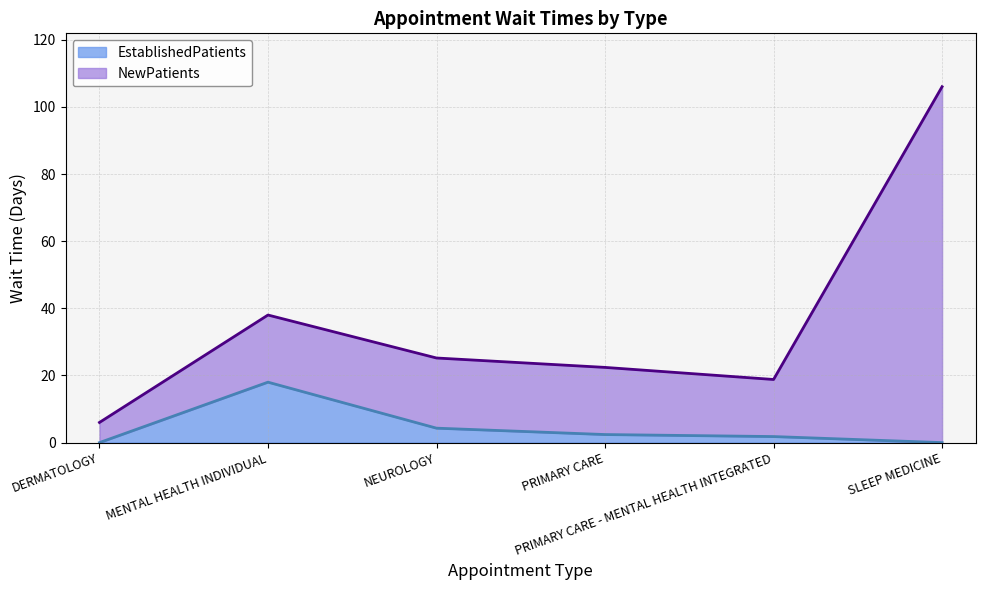

Reading right to left, what are all the values shown in this chart?

EstablishedPatients: SLEEP MEDICINE=0.0	PRIMARY CARE - MENTAL HEALTH INTEGRATED=1.8	PRIMARY CARE=2.4	NEUROLOGY=4.3	MENTAL HEALTH INDIVIDUAL=18.0	DERMATOLOGY=0.0
NewPatients: SLEEP MEDICINE=106.0	PRIMARY CARE - MENTAL HEALTH INTEGRATED=18.8	PRIMARY CARE=22.4	NEUROLOGY=25.2	MENTAL HEALTH INDIVIDUAL=38.0	DERMATOLOGY=6.0